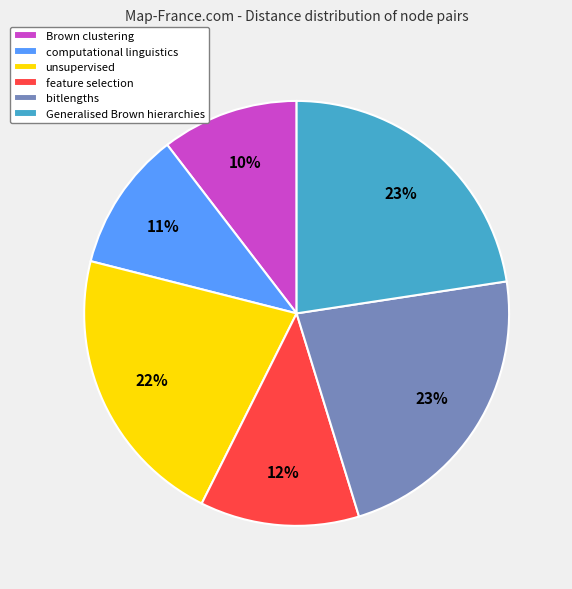

What is the ratio of the value at Generalised Brown hierarchies to the value at unsupervised?

1.0